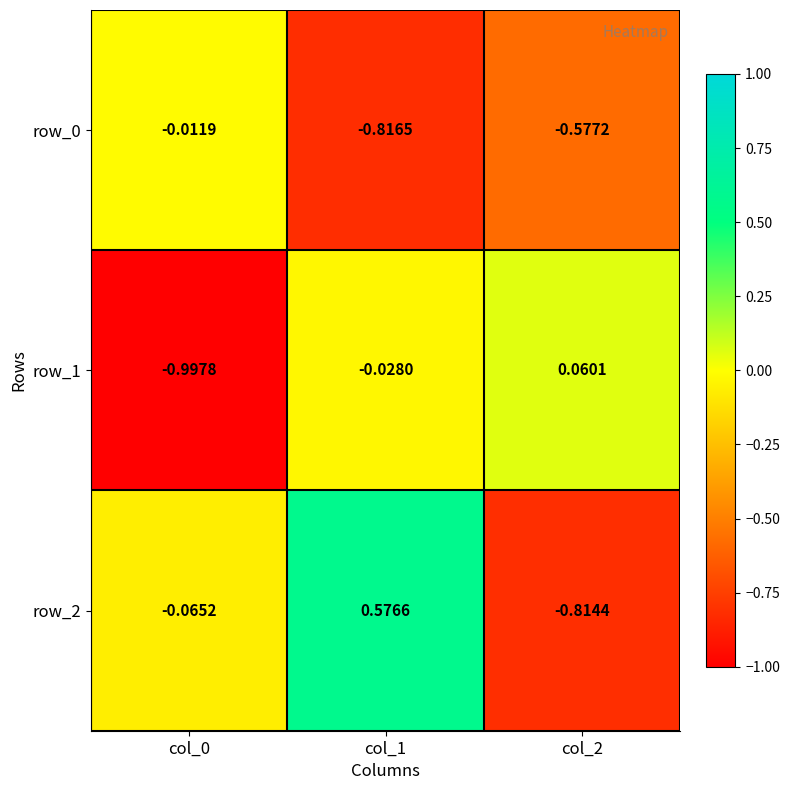

Is the value of row_2 at col_0 greater than the value of row_0 at col_2?

Yes